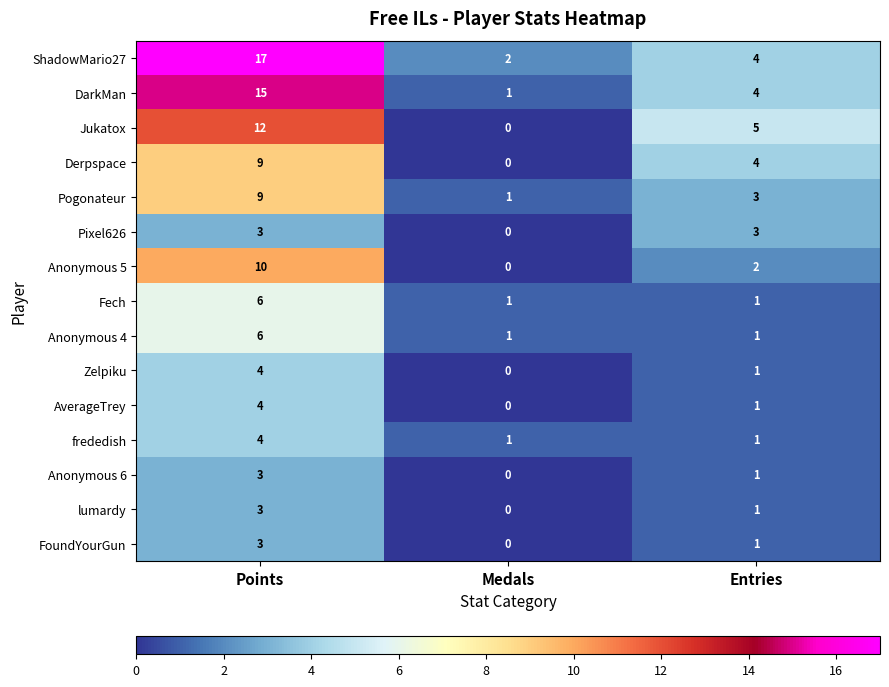

Rank the categories by Anonymous 5 value from lowest to highest.

Medals, Entries, Points